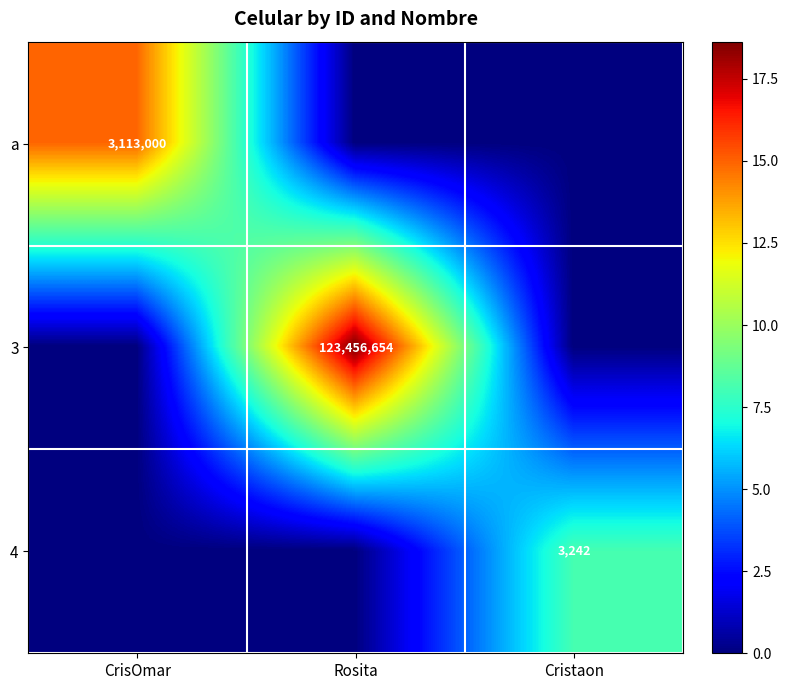

Is it true that a equals 1182254 at CrisOmar?

False